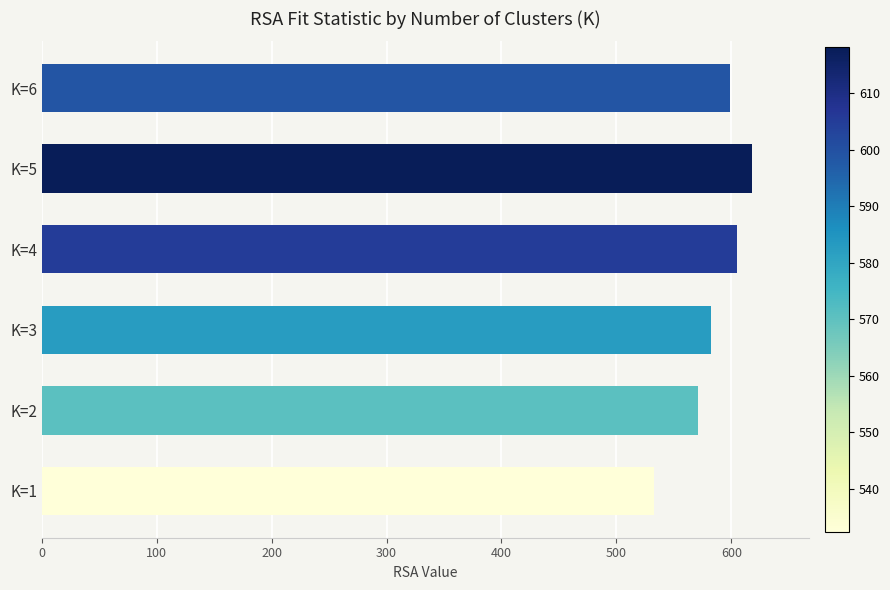

Which label corresponds to the largest value in the chart?

K=5